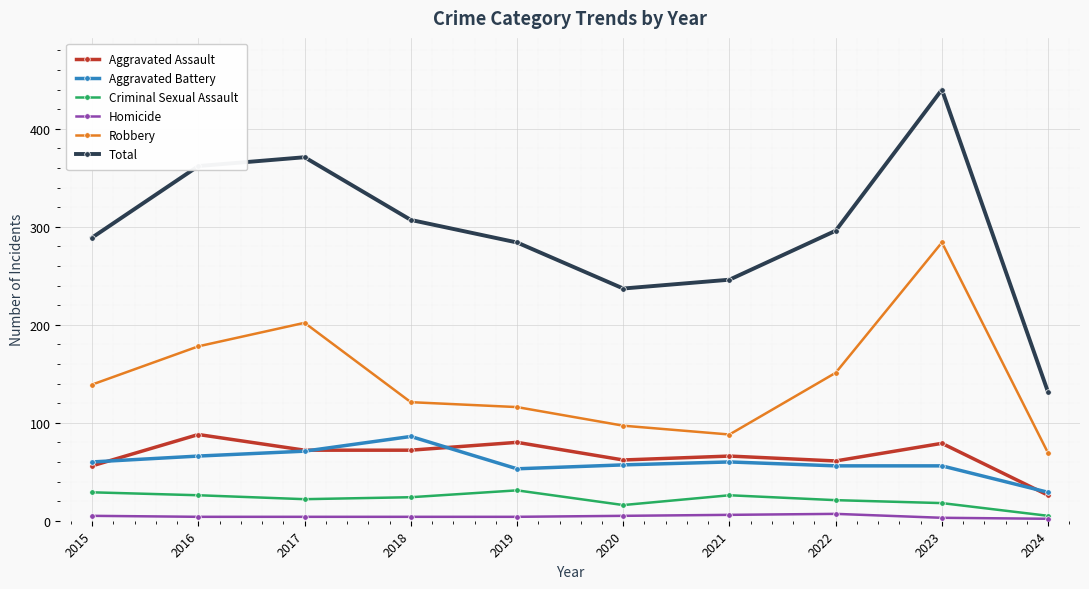

What is the maximum value for Total?

440